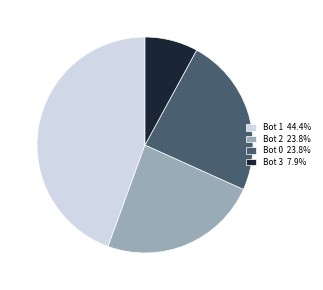

Does any single category account for the majority?

No